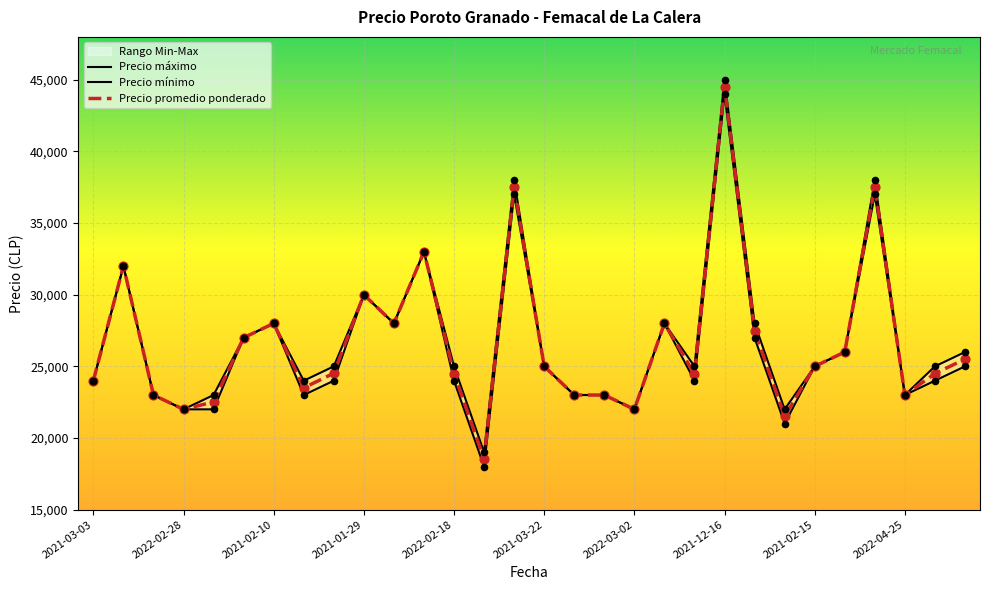

Is the value of Precio minimo at 2021-01-18 greater than the value of Precio promedio ponderado at 2021-11-08?

No